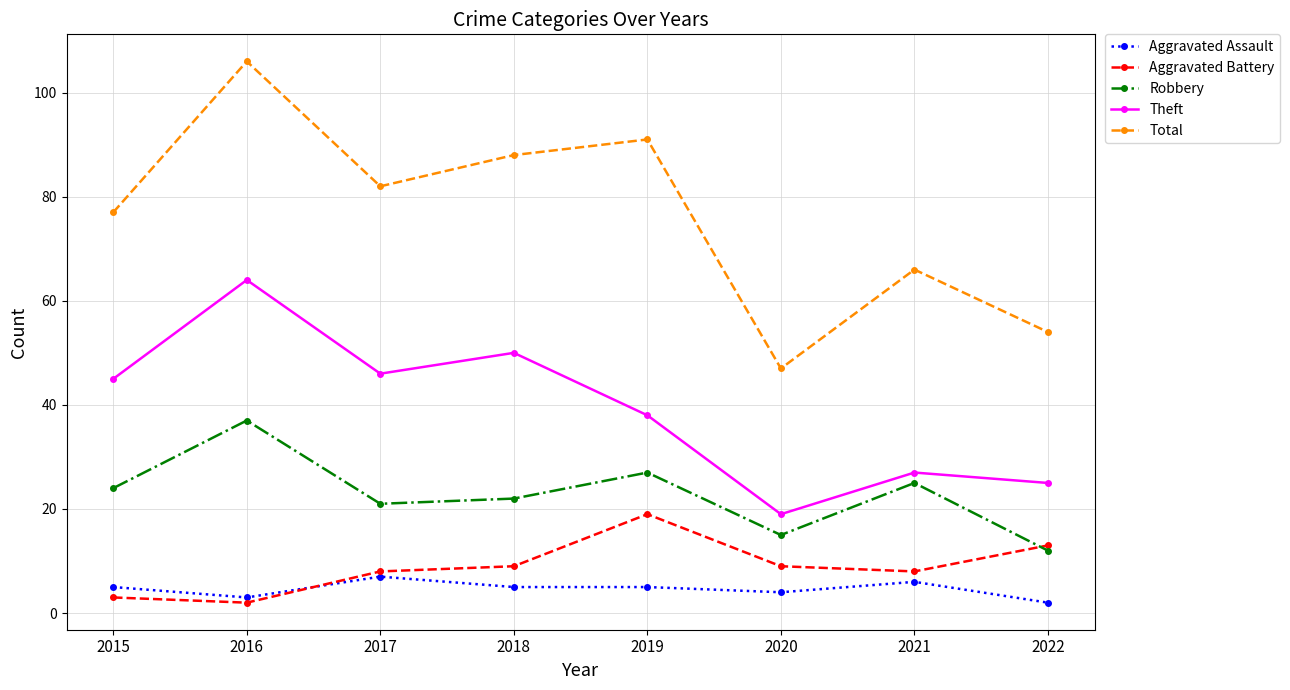

Is it true that Robbery equals 25 at 2021?

True